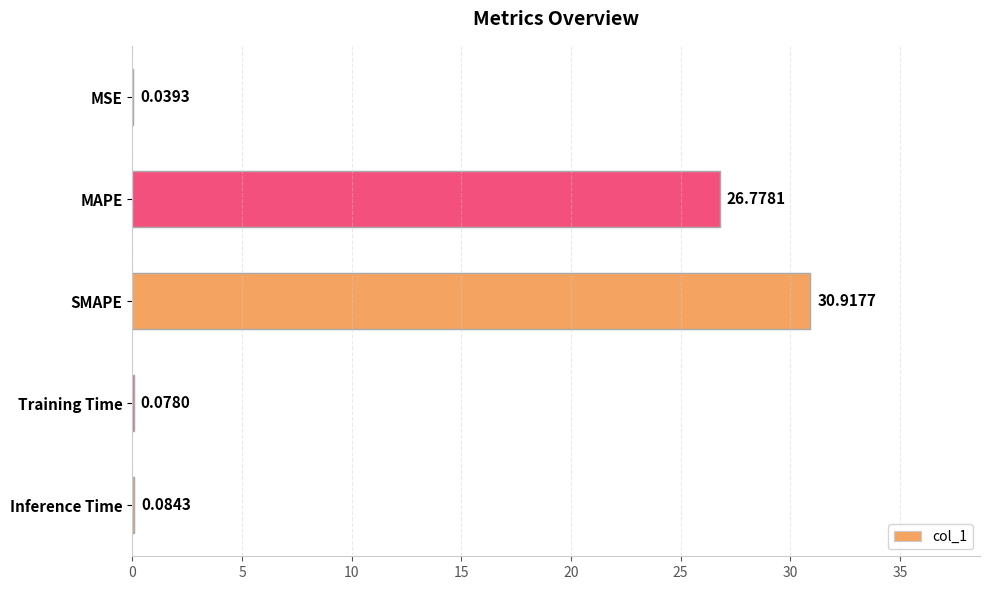

Between MAPE and MSE, which is larger?

MAPE